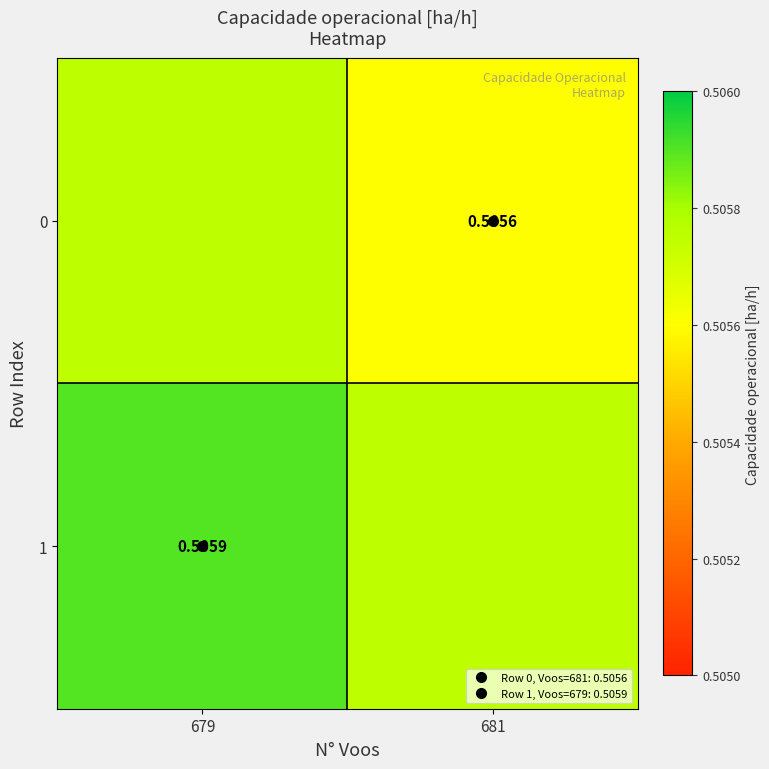

How many 0 values are between 0 and 1?

2